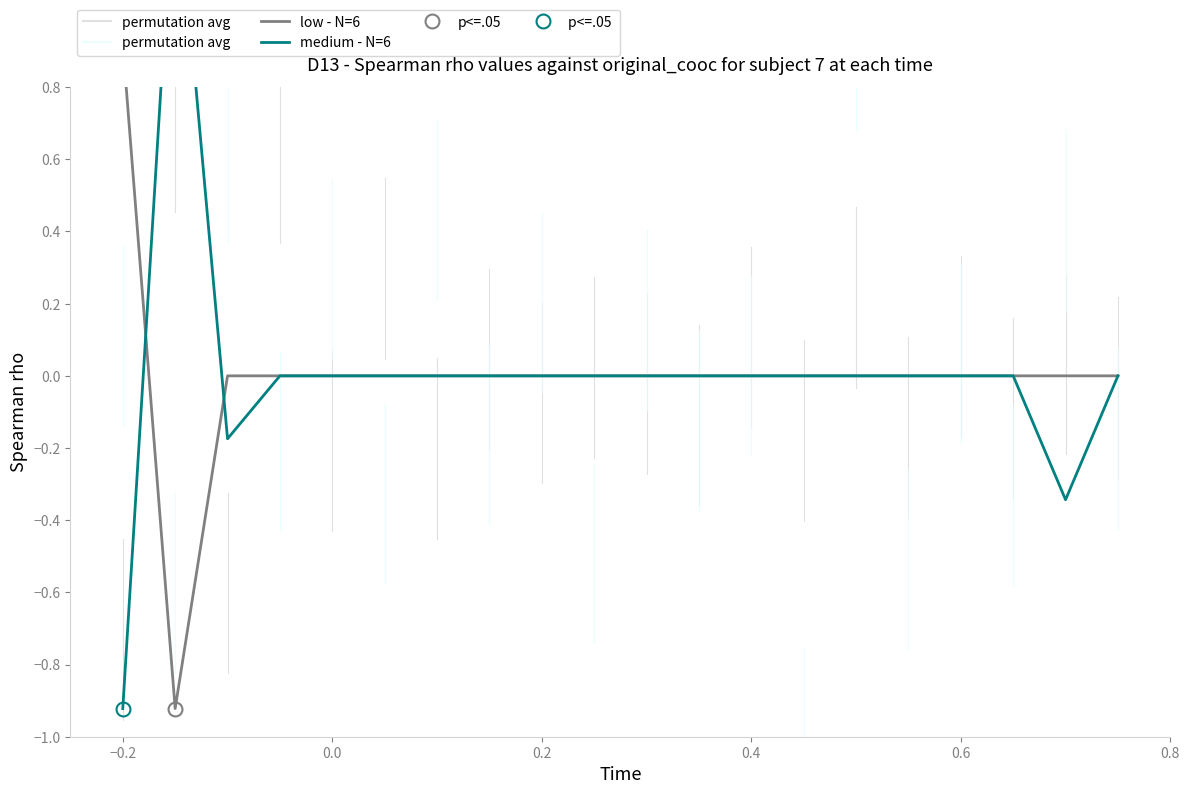

Which series ends up on top after the final intersection of low - N=6 and medium - N=6?

low - N=6